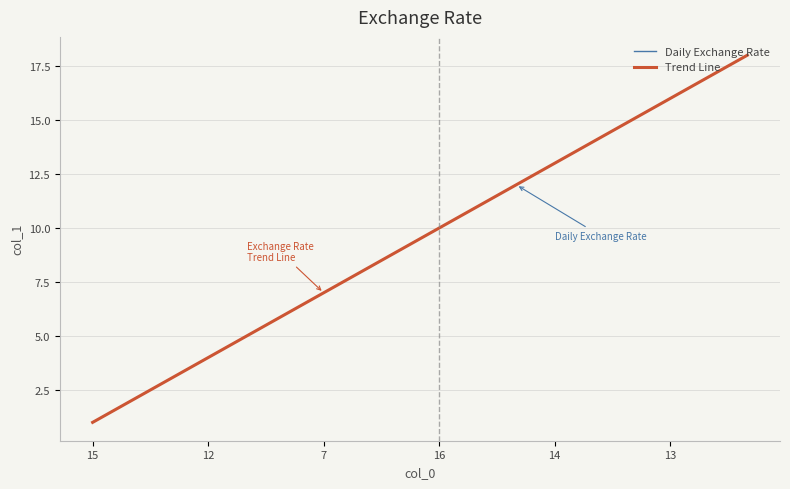

Is this an area chart (filled region under the line)?

No